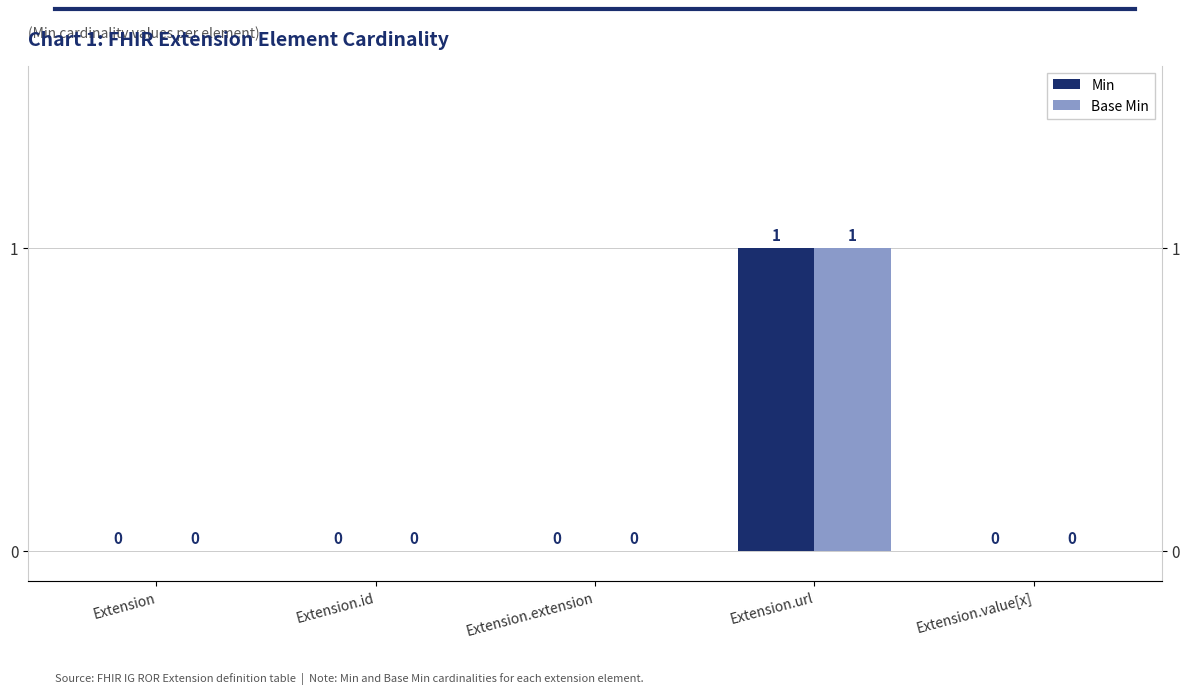

What position from the left is Extension.id?

2